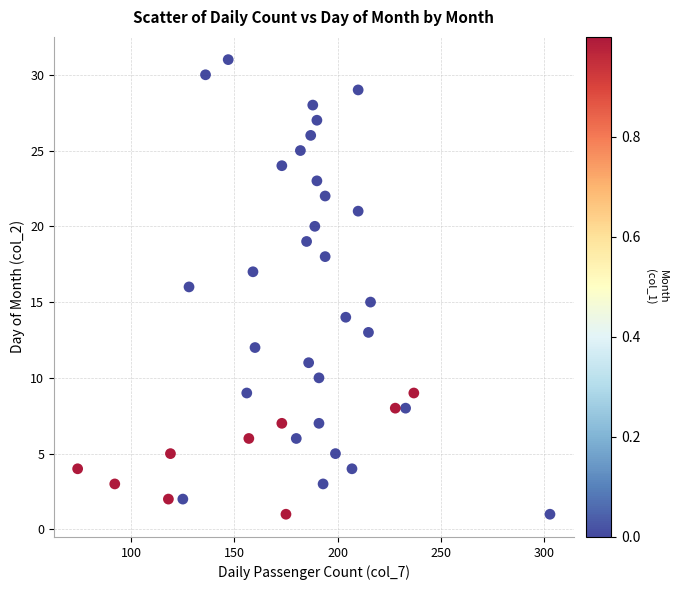

What is the range of X values (max minus min)?

229